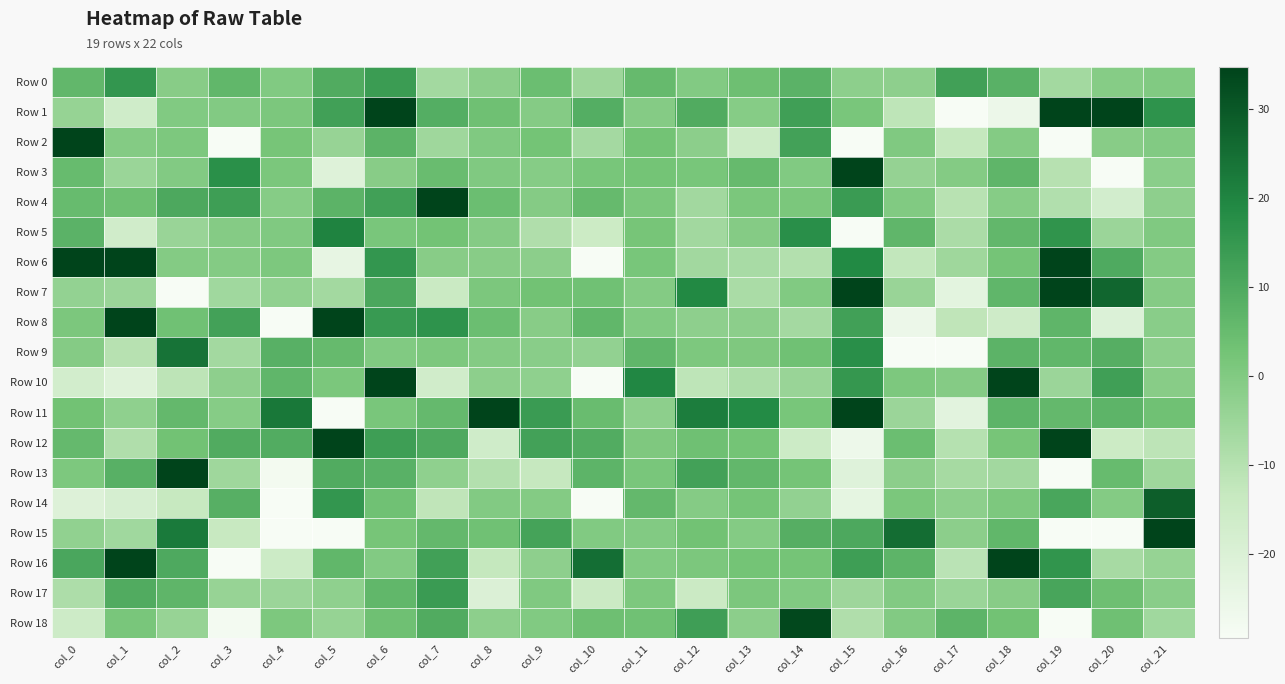

Count the number of categories in the chart.

22